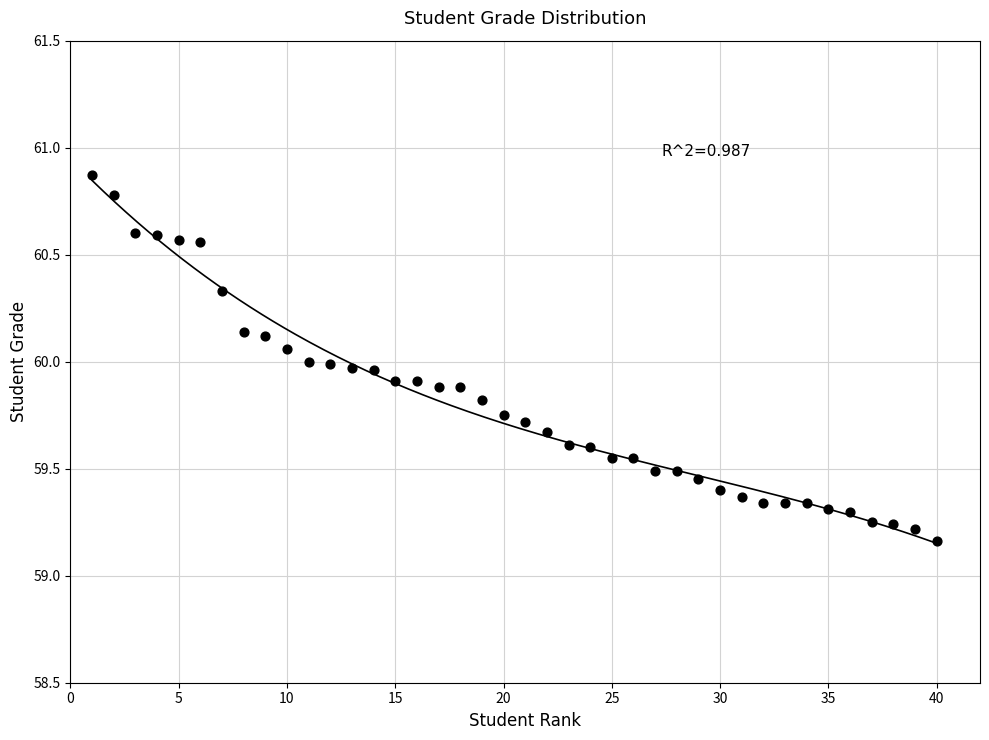

What is the range of Y values (max minus min)?

1.7